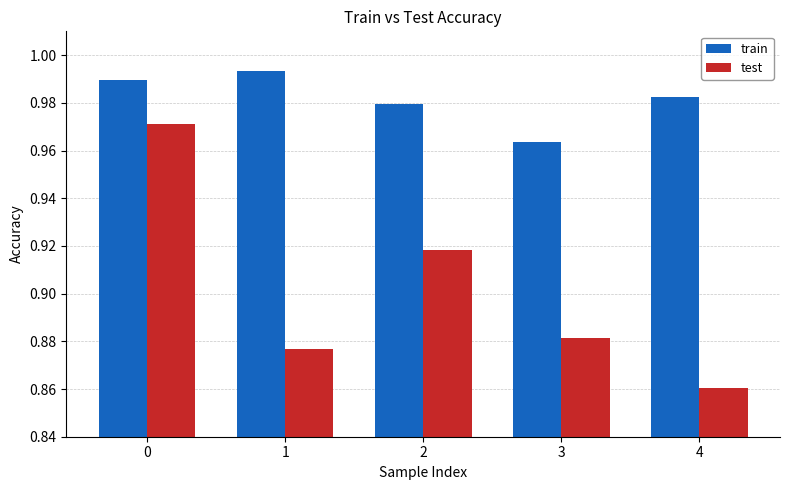

How many groups of bars are there?

5